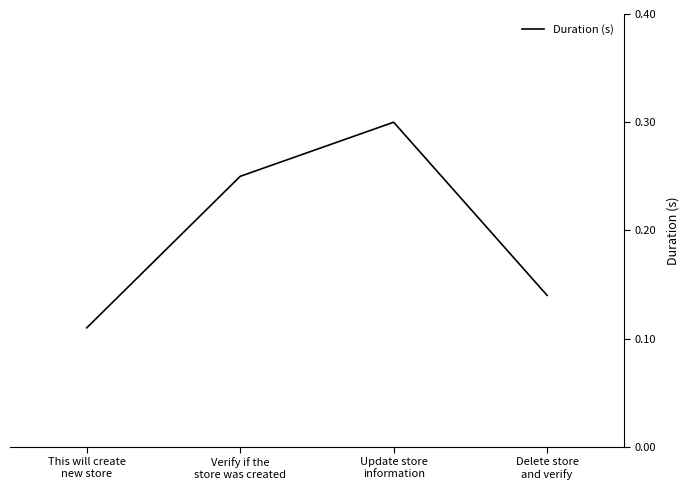

At which category does the chart reach its minimum across all series?

This will create
new store